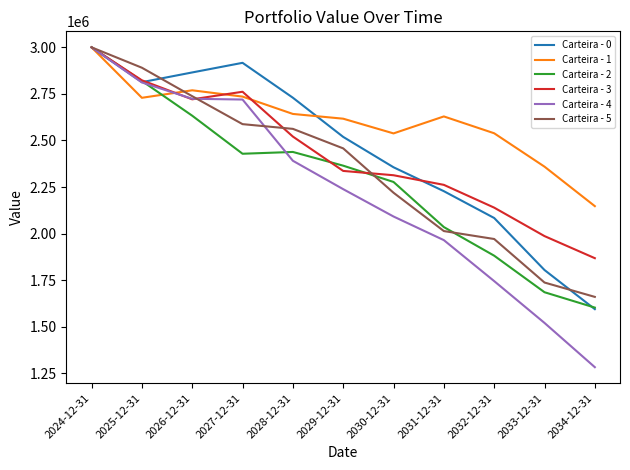

At which label does Carteira - 2 first exceed 2364690?

2024-12-31